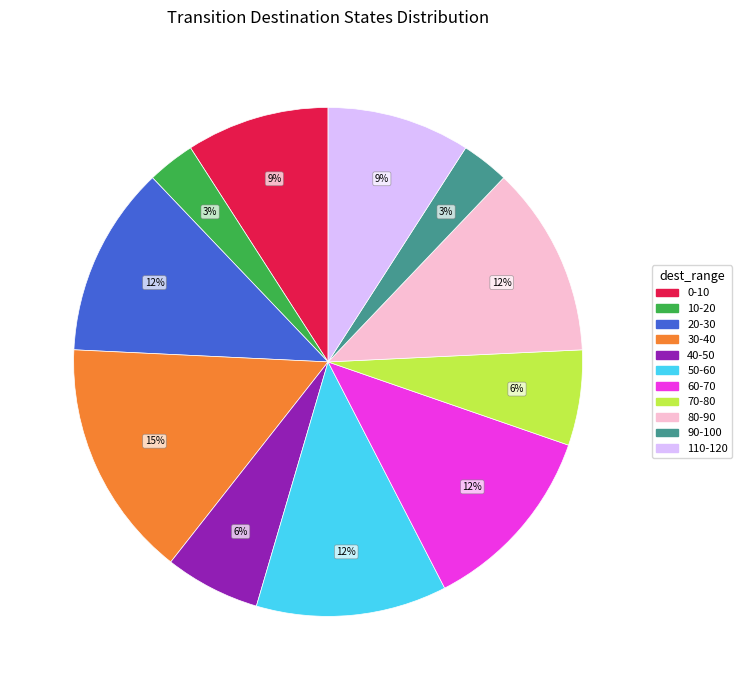

How many segments does this pie chart have?

11